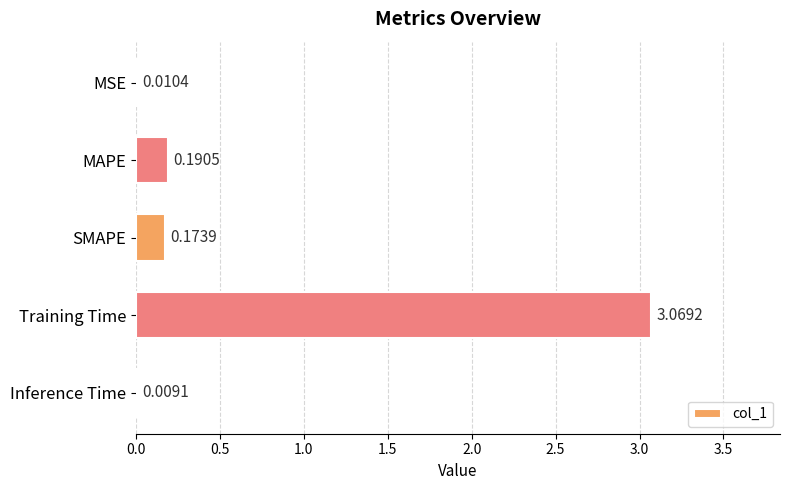

What is the sum of all values?

3.5